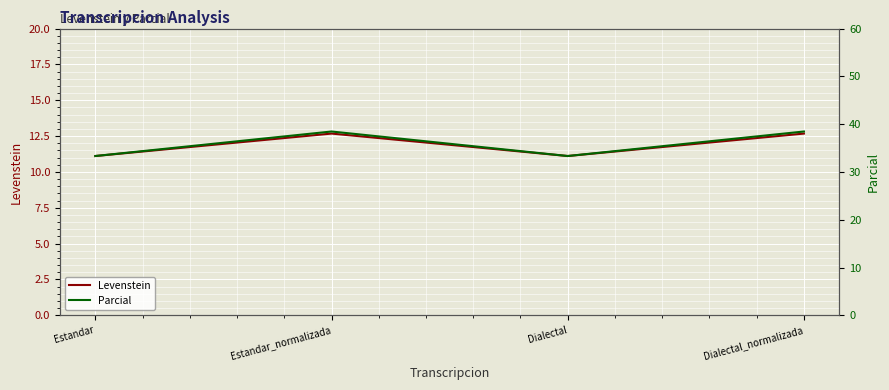

What is the value of the Parcial point at the 2nd from the left?

38.5